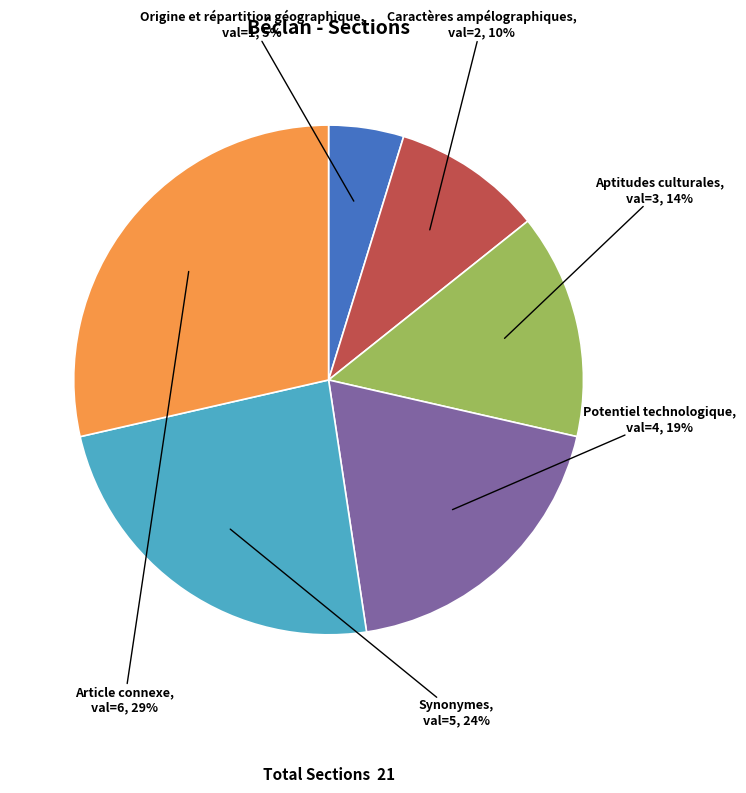

Between Caractères ampélographiques and Potentiel technologique, which is larger?

Potentiel technologique